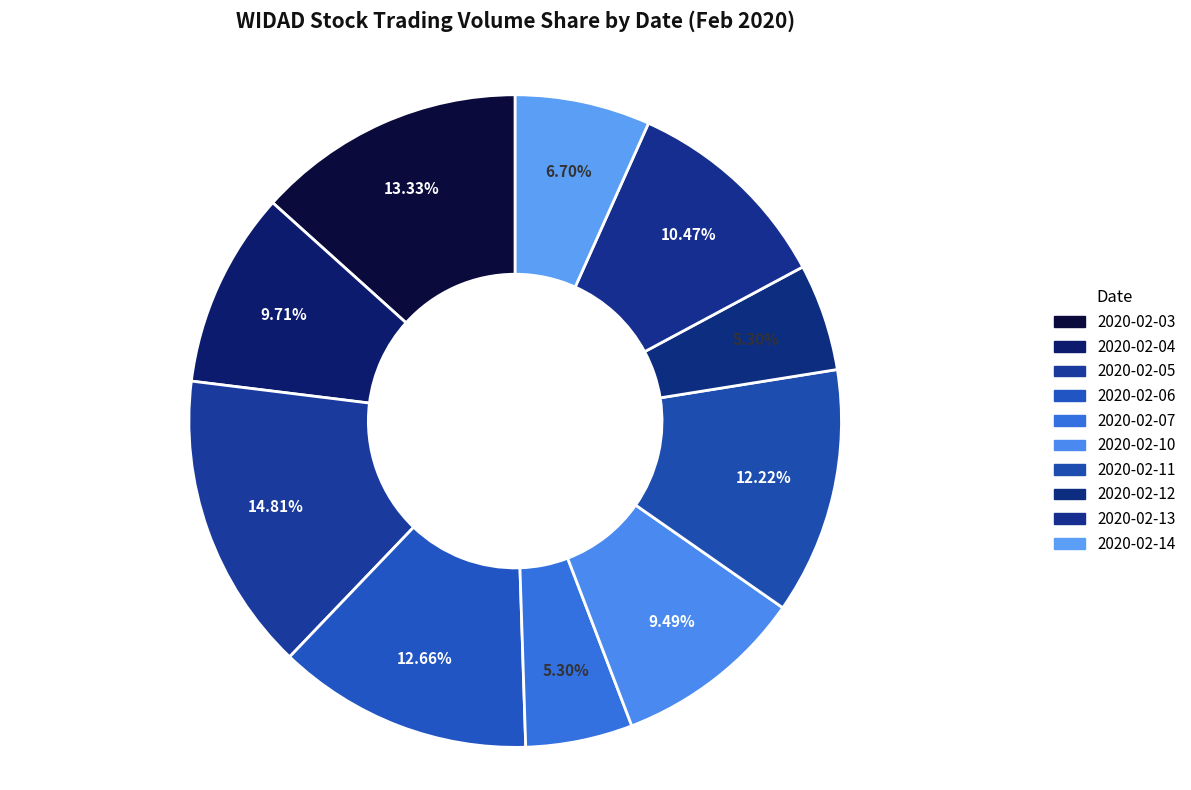

To the nearest percent, what is the difference between the largest and smallest slice percentages?

10%